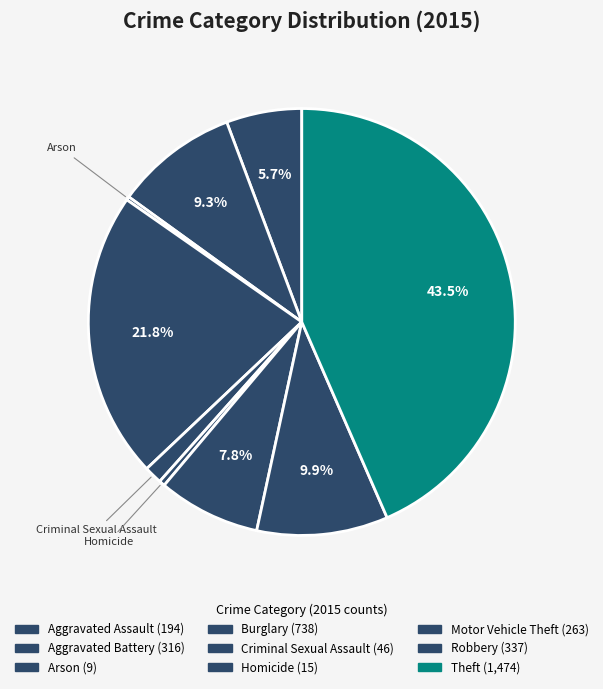

True or false: Aggravated Assault accounts for 6% of the total.

True